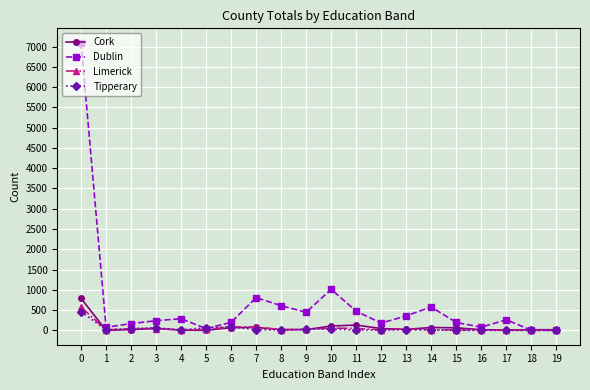

True or false: Cork has more than 1 interior local peaks.

True